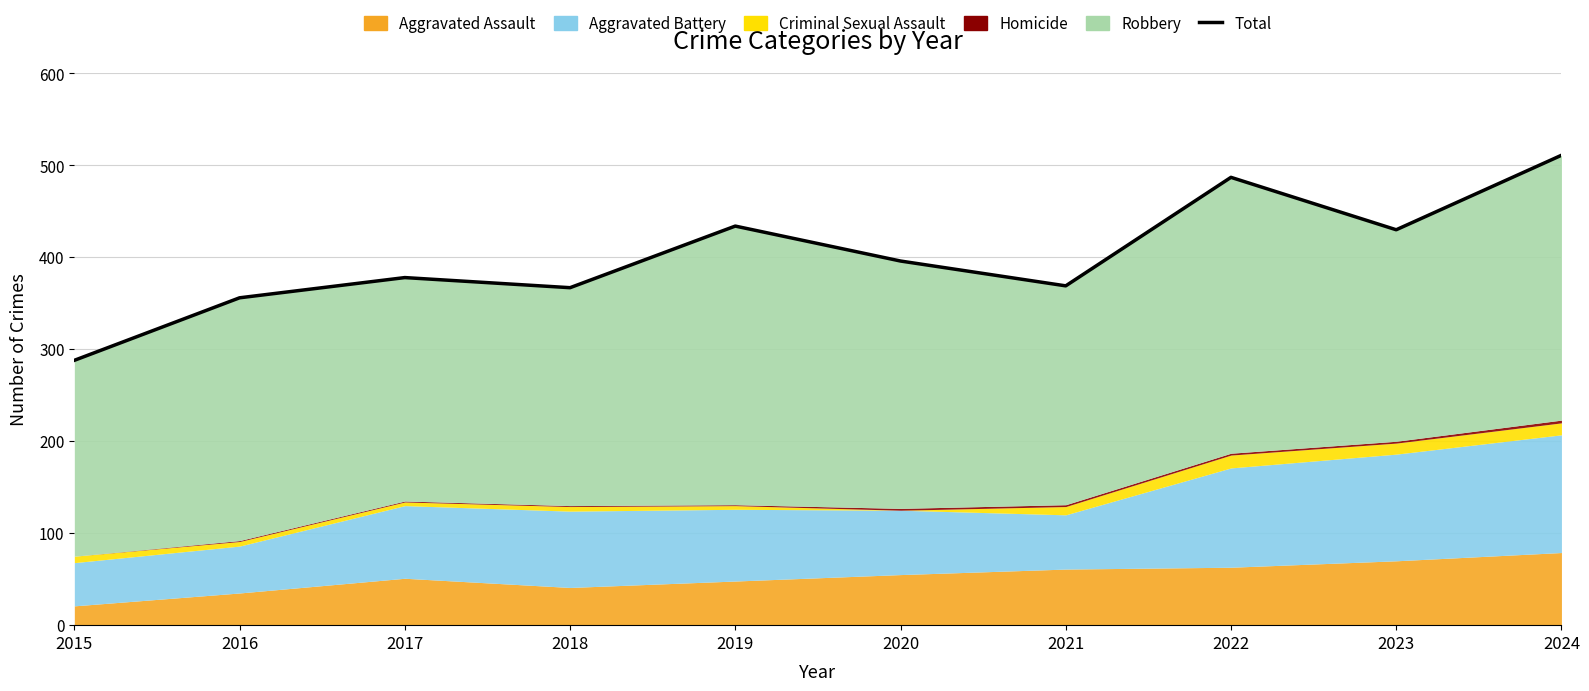

Which label corresponds to the smallest value in the chart?

2015